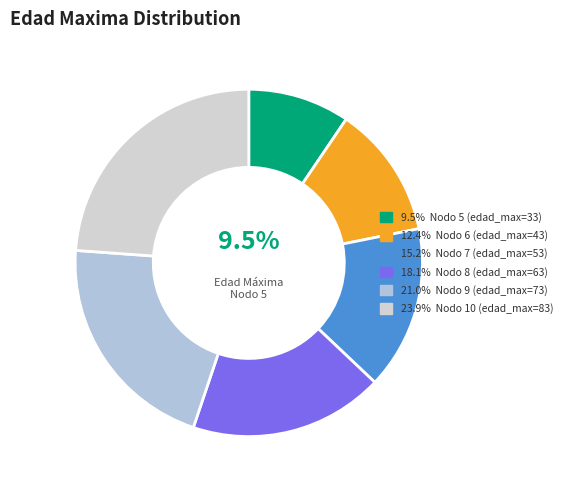

How many slices are in this pie chart?

6